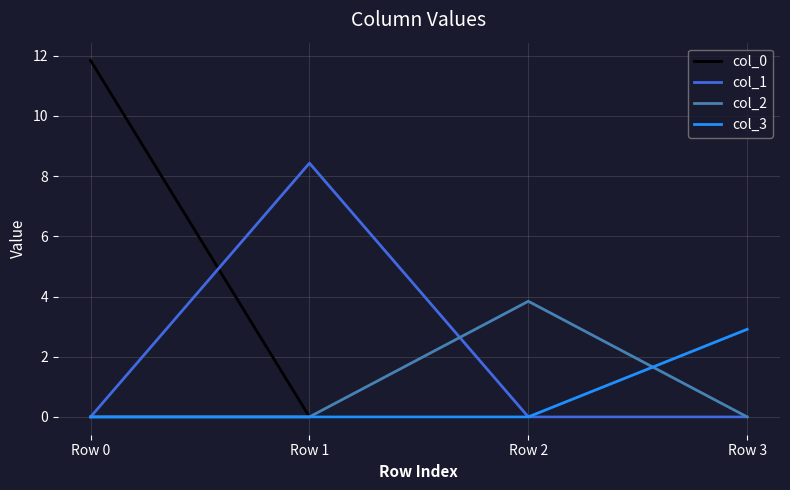

Reading left to right, list all the values displayed in this chart.

col_0: 11.8	0.0	0.0	0.0
col_1: 0.0	8.4	0.0	0.0
col_2: 0.0	0.0	3.8	0.0
col_3: 0.0	0.0	0.0	2.9